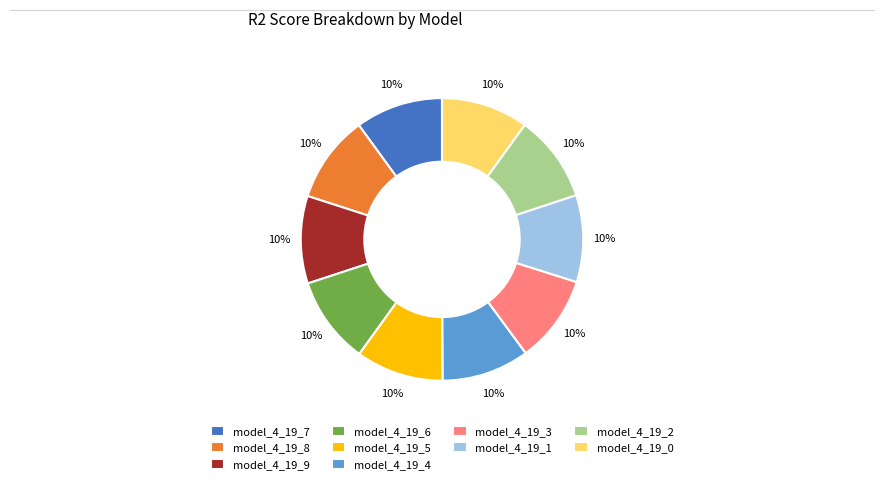

Is it true that model_4_19_9 is 17% of the pie?

False